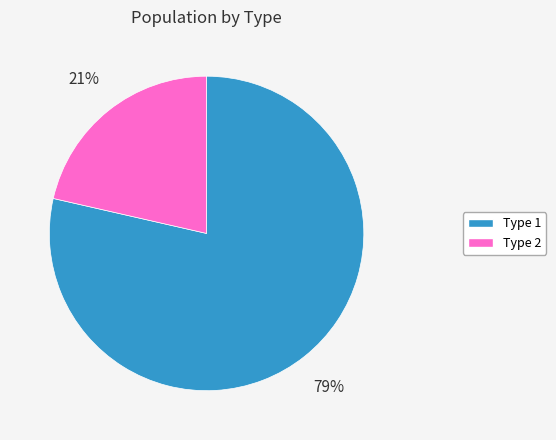

Which slice is the largest?

Type 1